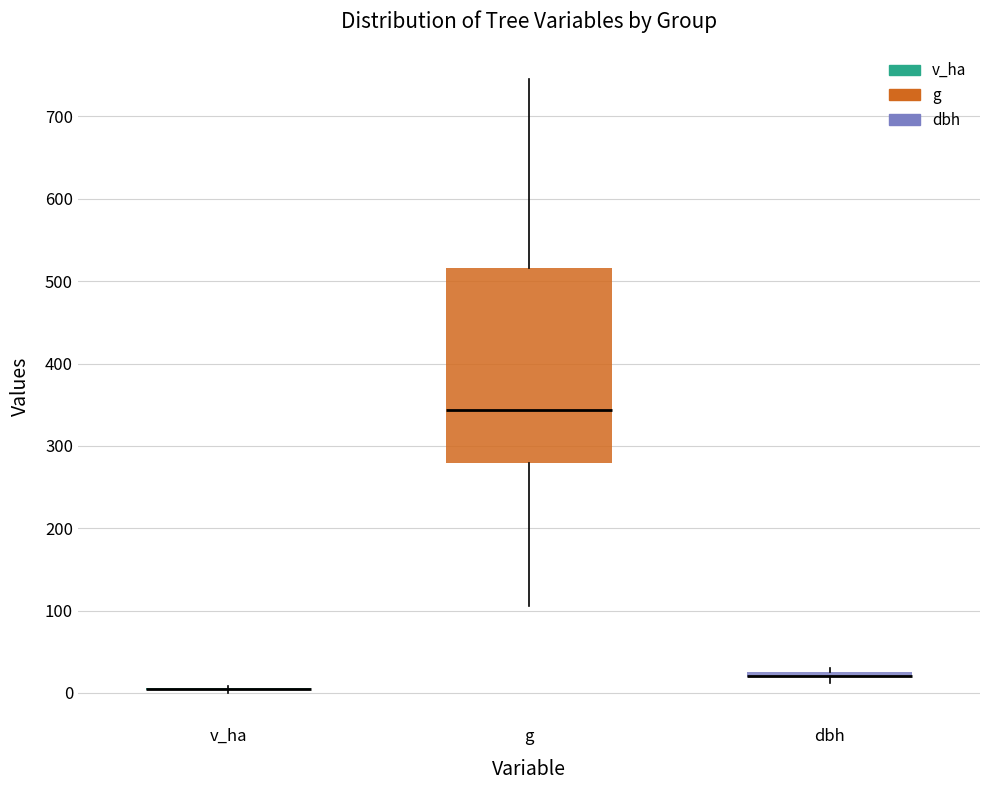

Comparing the boxes themselves (not the whiskers), which one is the tallest?

g